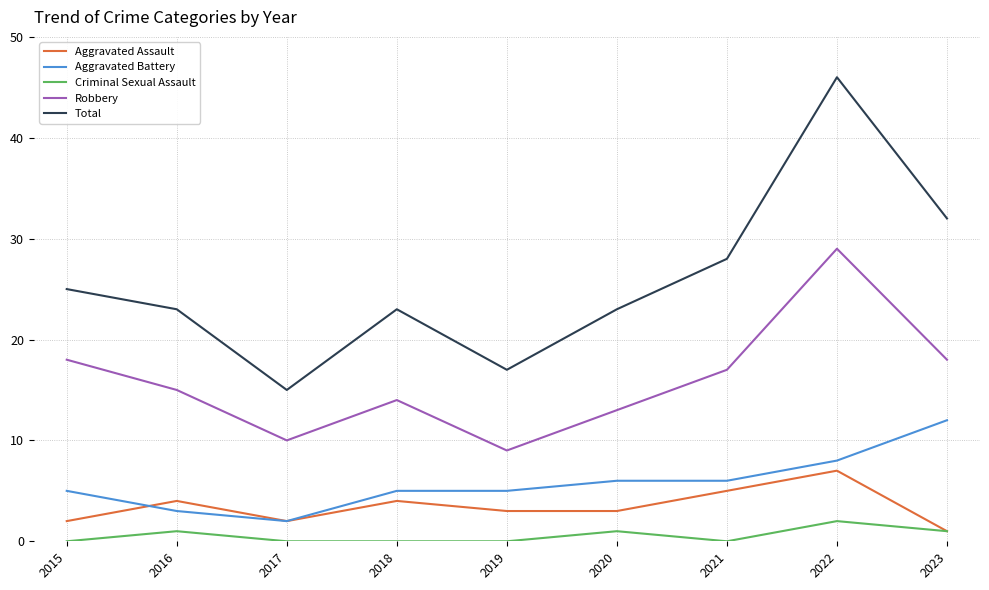

True or false: Aggravated Battery and Aggravated Assault intersect in this chart.

True